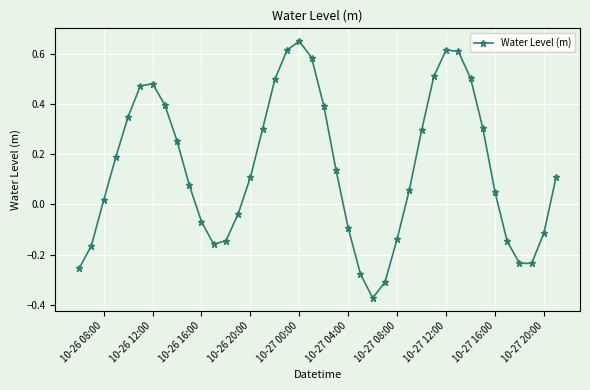

What is the sum of all values?

5.8